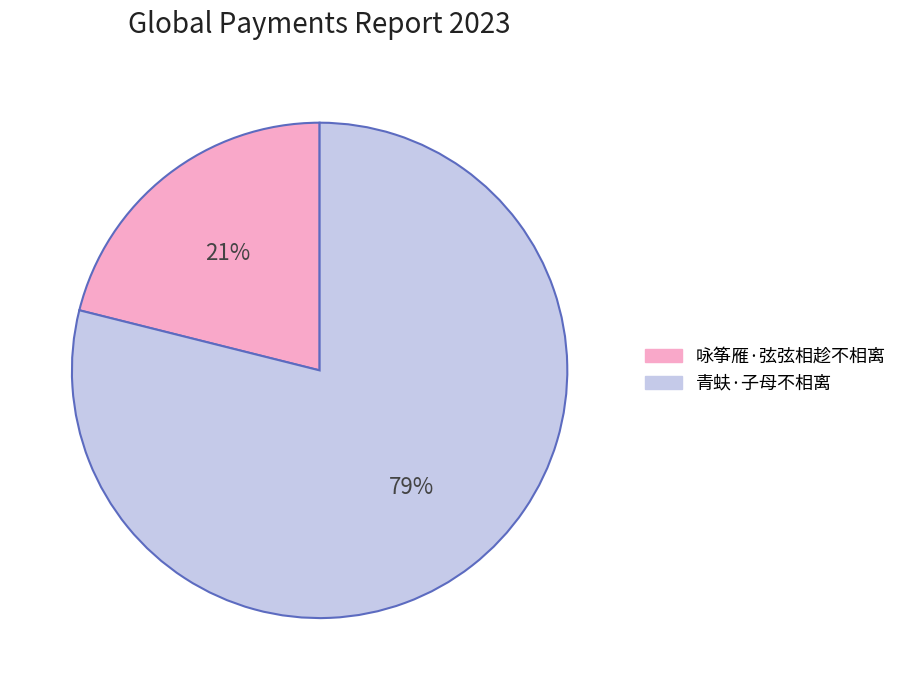

Which has a higher value, 咏筝雁·弦弦相趁不相离 or 青蚨·子母不相离?

青蚨·子母不相离